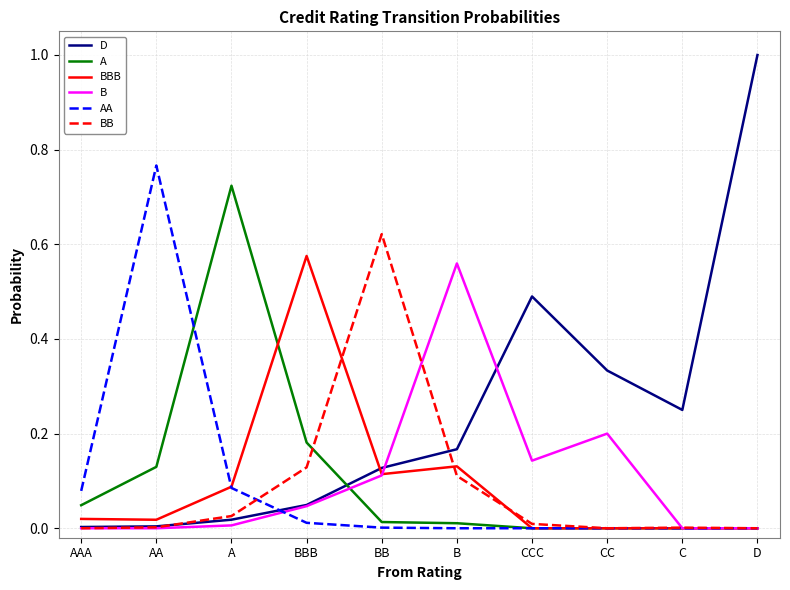

Is this an area chart (filled region under the line)?

No